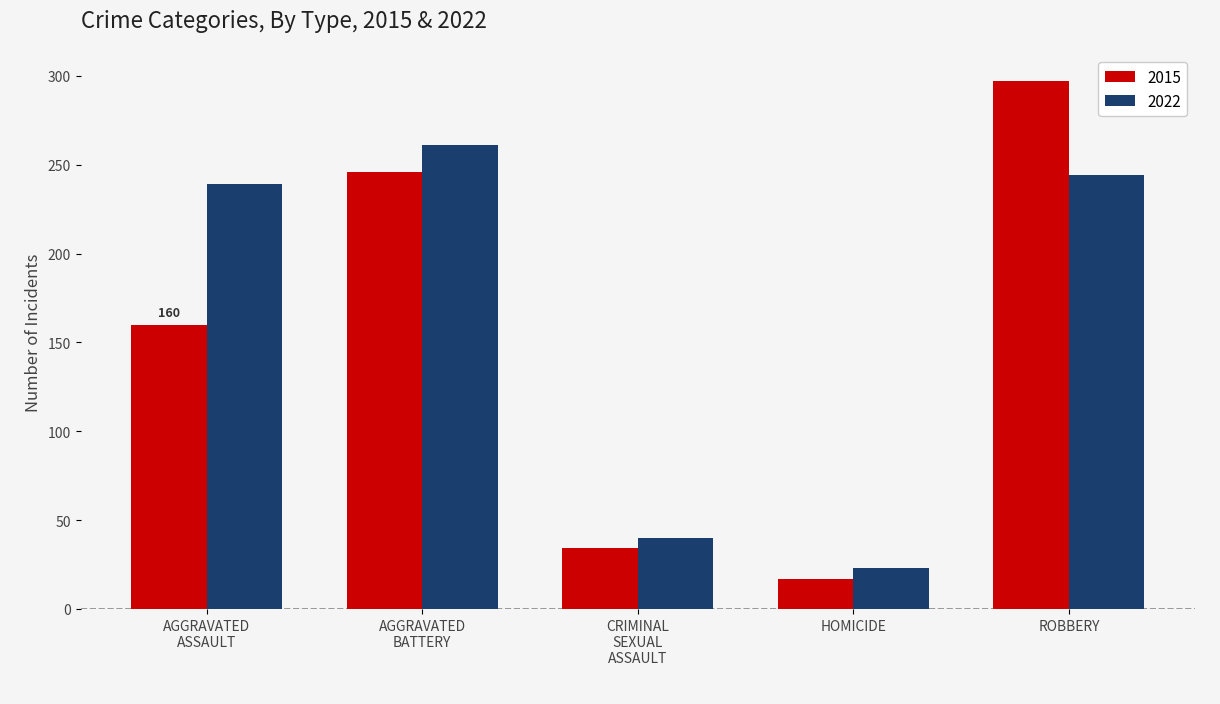

The value of 2022 at HOMICIDE is 23. True or false?

True